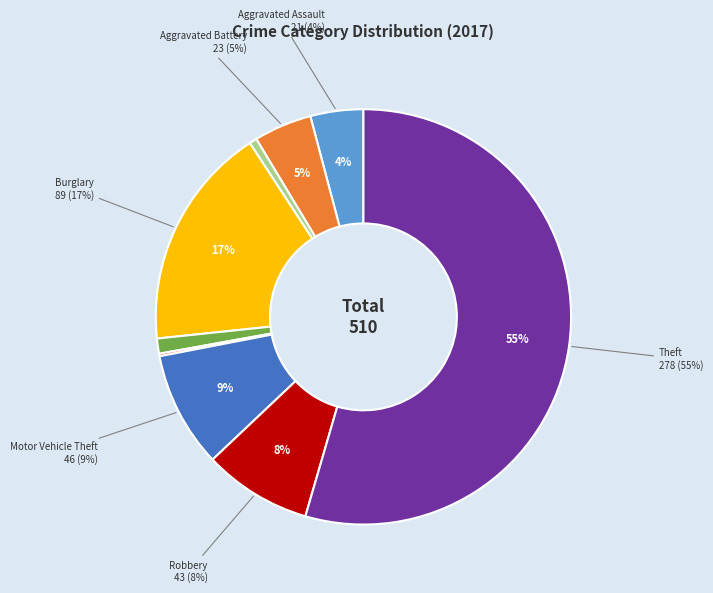

To the nearest percent, what portion does Aggravated Battery represent?

5%